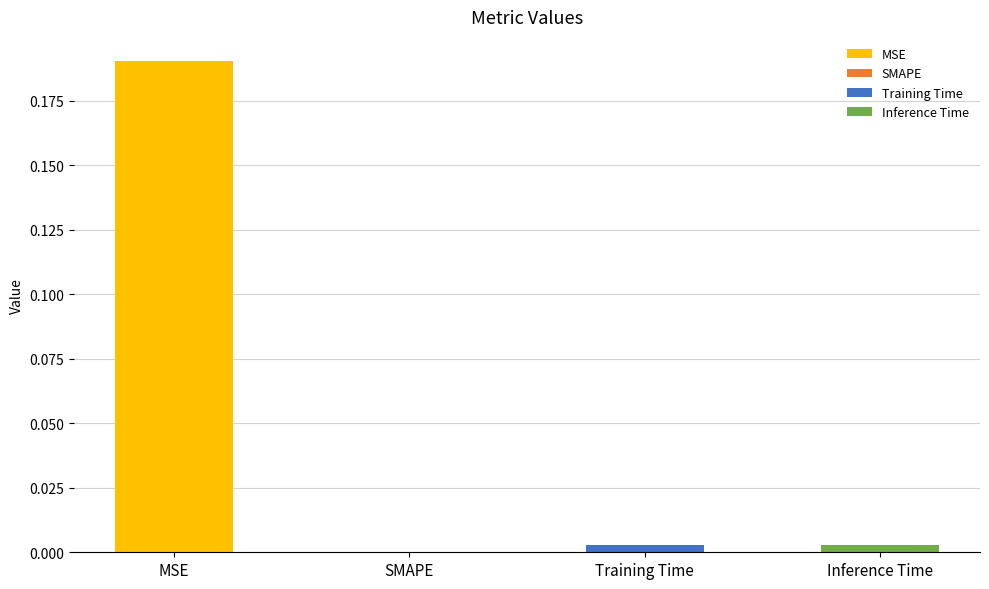

Reading left to right, transcribe all the data shown in this chart.

MSE=0.2	SMAPE=0.0	Training Time=0.0	Inference Time=0.0